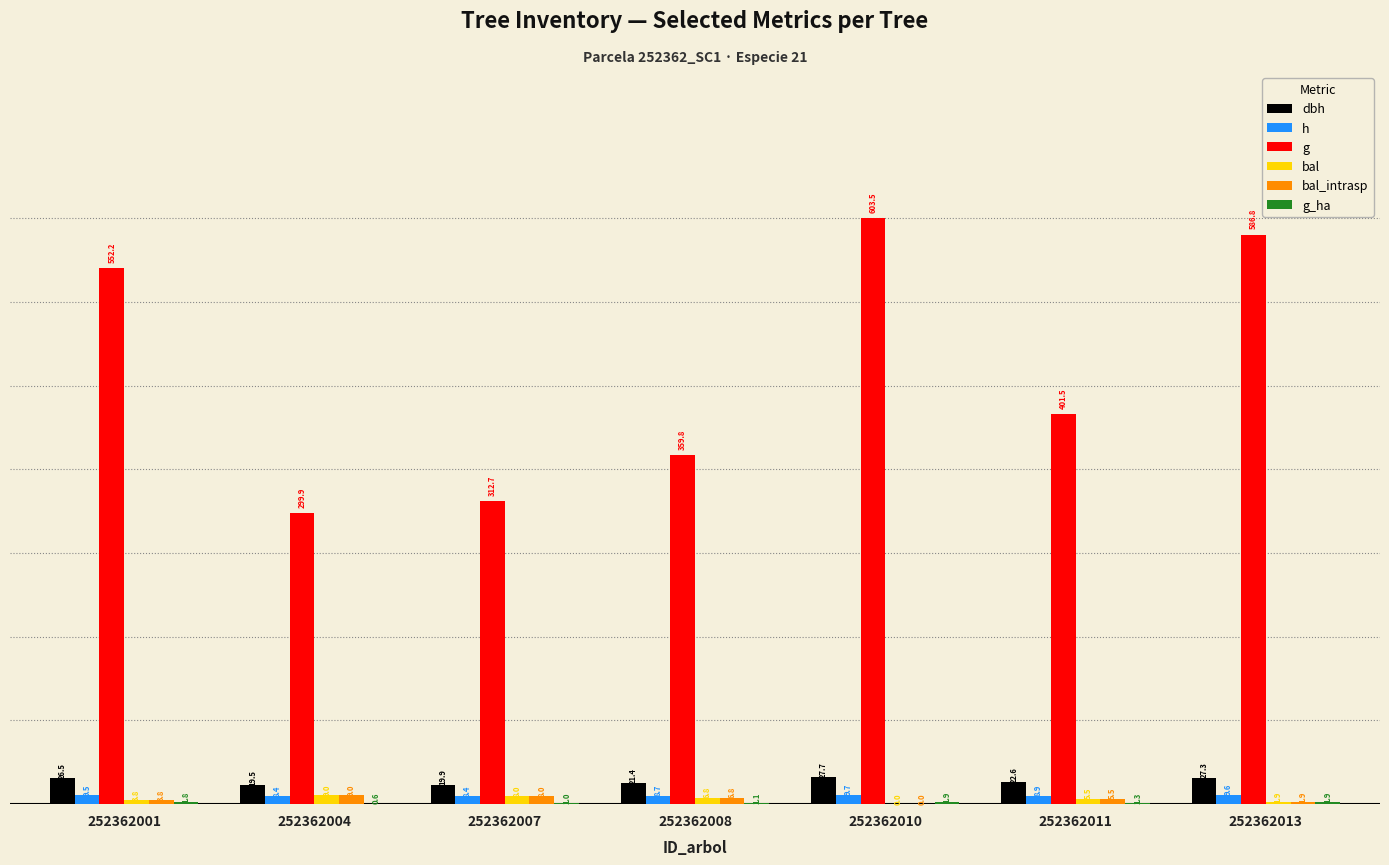

Which category has the highest value across all series?

252362010